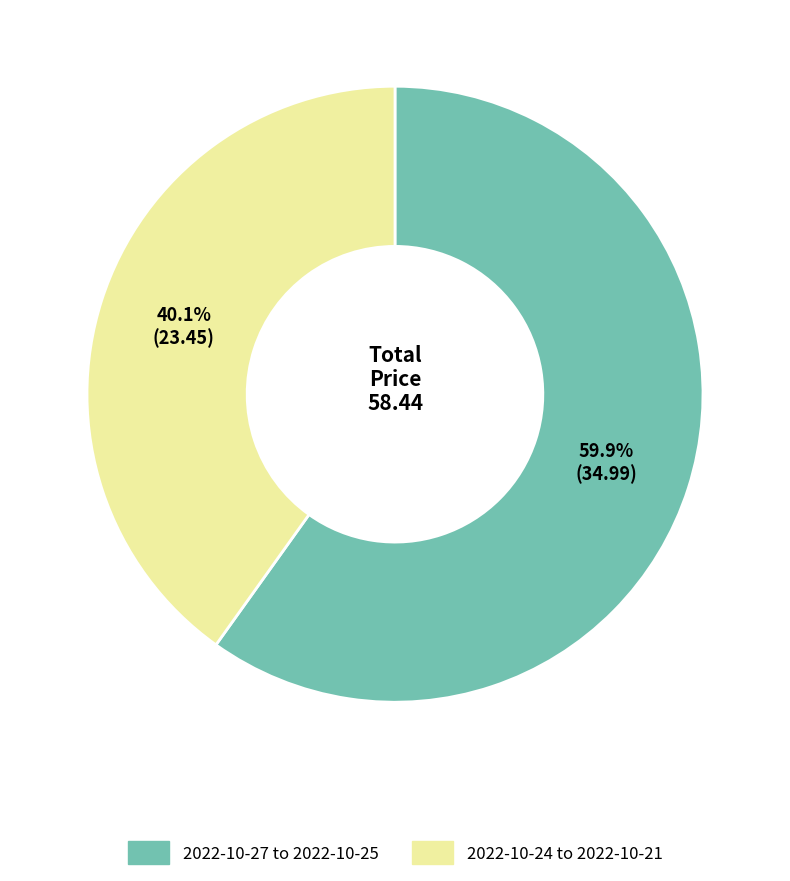

To the nearest percent, what is the average slice percentage?

50%